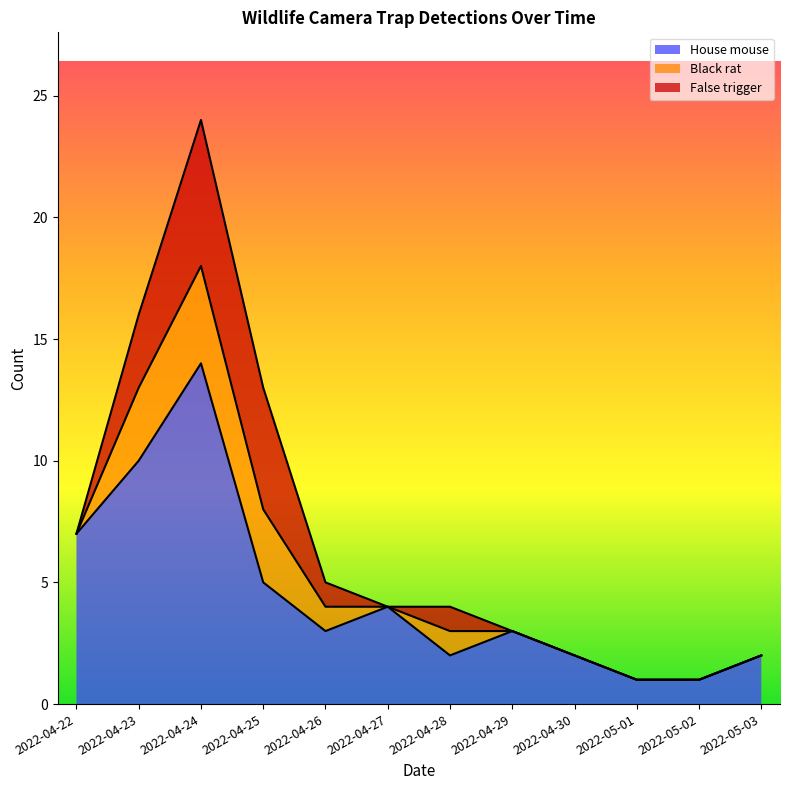

What is the total value across all series at 2022-05-02?

1